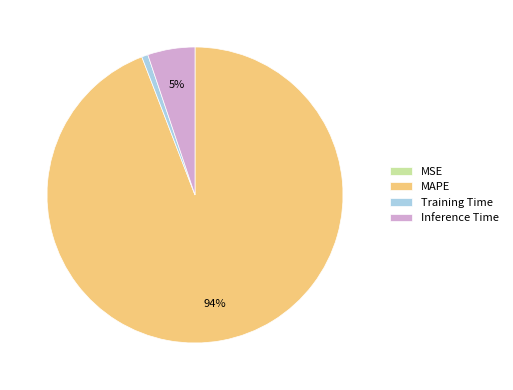

Which has a higher value, Inference Time or MAPE?

MAPE